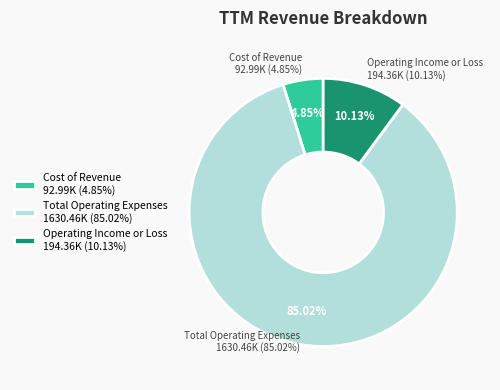

Is it true that Operating Income or Loss is 1% of the pie?

False